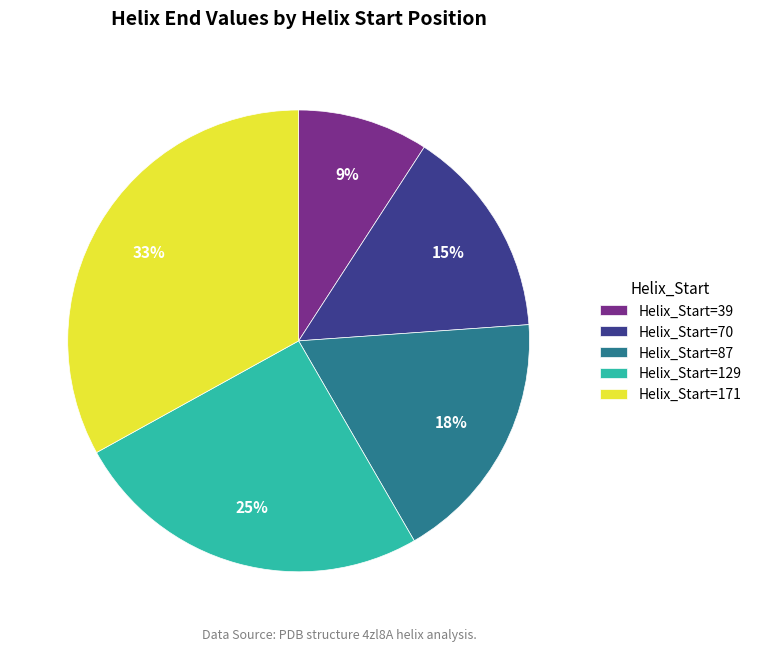

The Helix_Start=39 slice represents 20% of the pie. True or false?

False